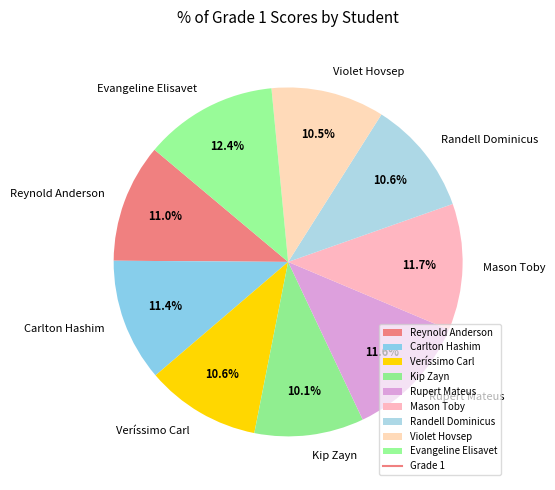

What is the largest slice in the pie chart?

Evangeline Elisavet